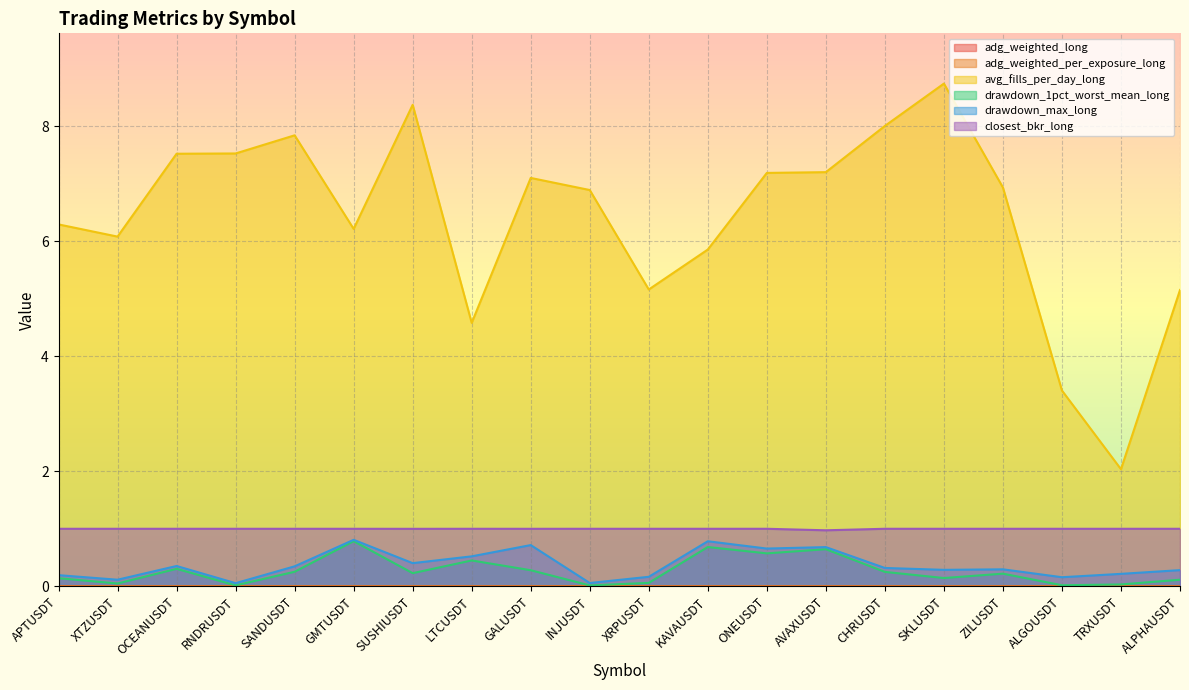

Which series has the widest spread of values?

avg_fills_per_day_long